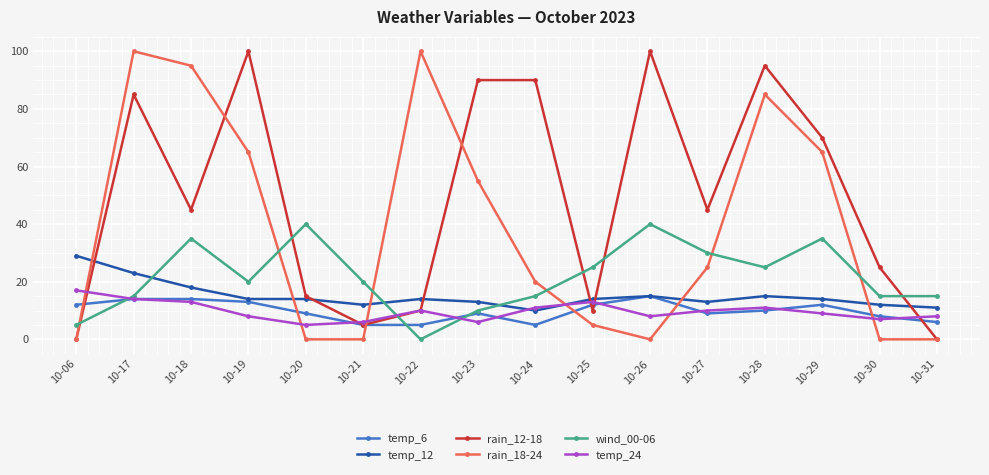

What is the average value of the rain_18-24 series?

38